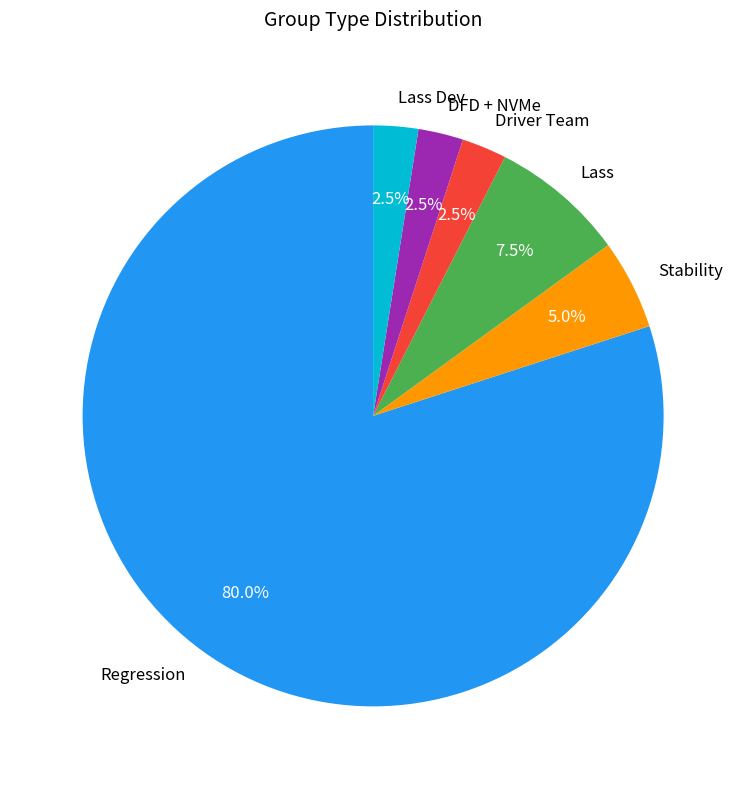

Which category has the biggest portion of the pie?

Regression